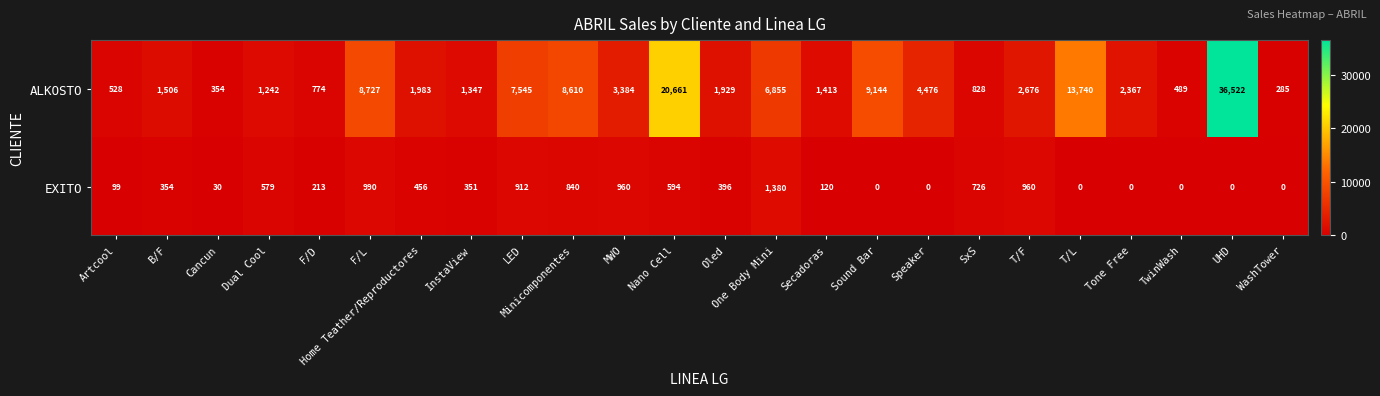

Rank the series at Minicomponentes from highest to lowest value.

ALKOSTO, EXITO